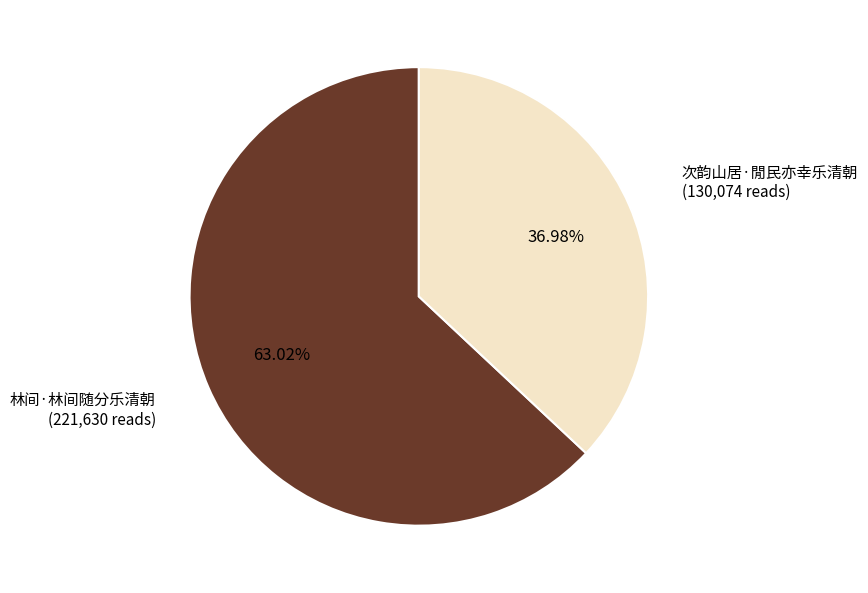

The 林间·林间随分乐清朝 slice represents 74% of the pie. True or false?

False